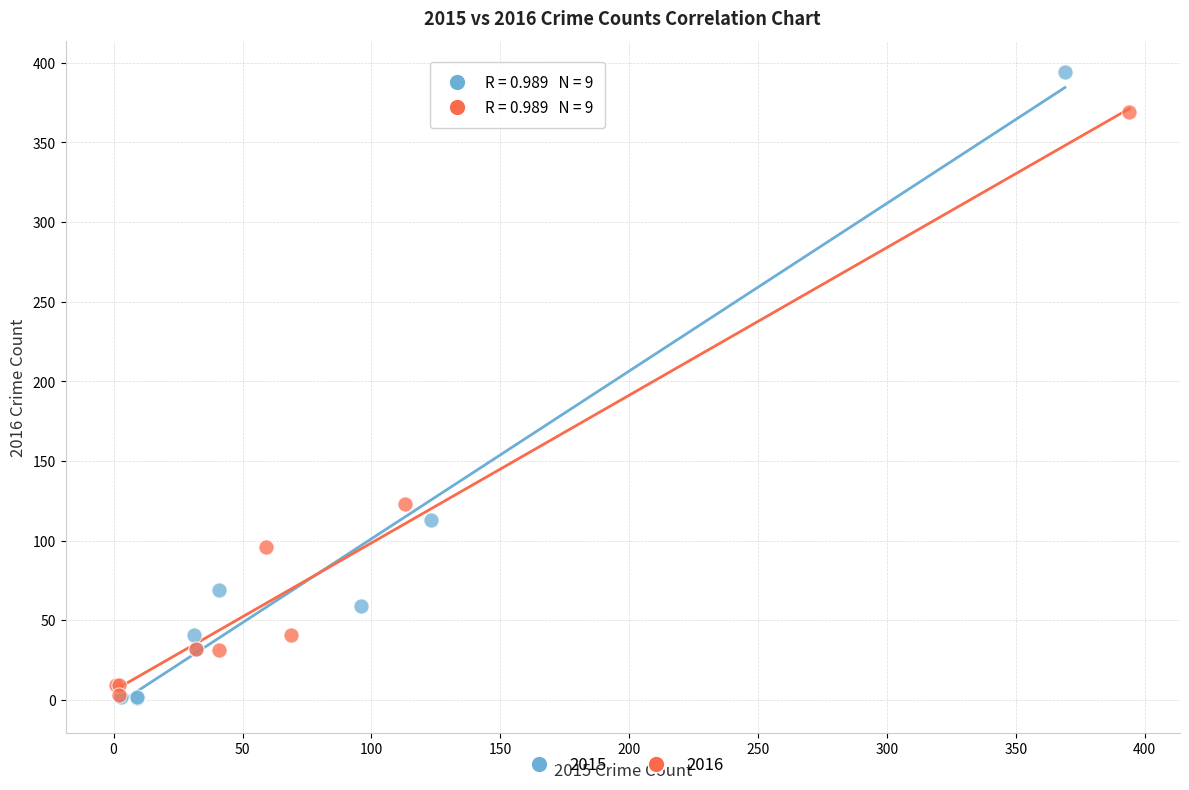

Which series contains the highest Y value?

2015